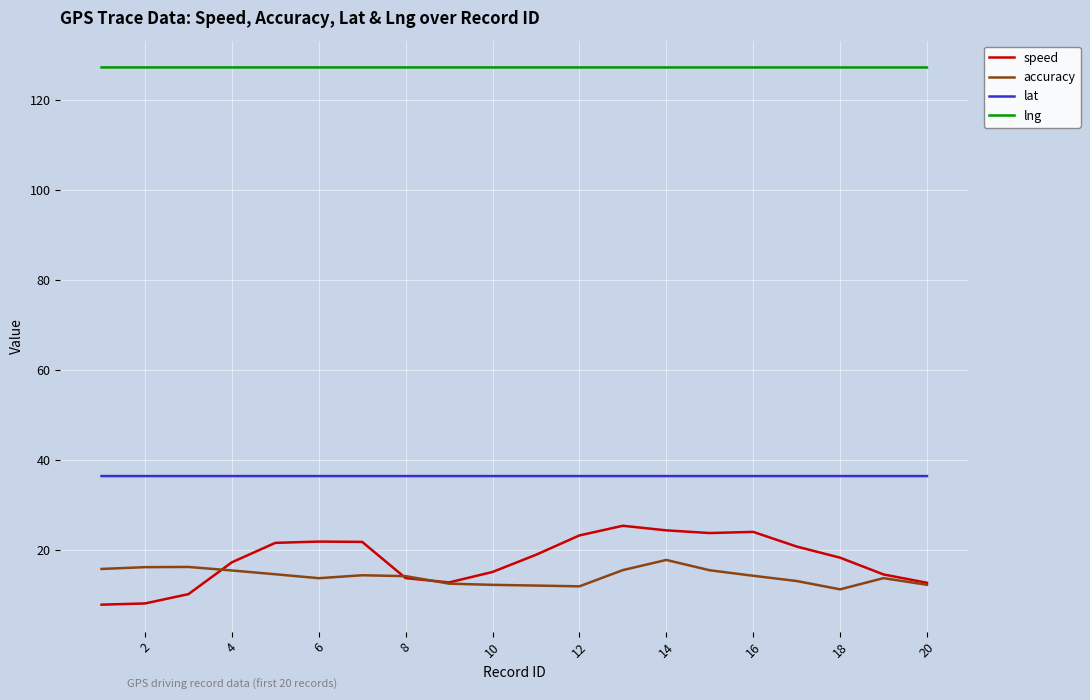

What is the highest value of the lat series?

36.5